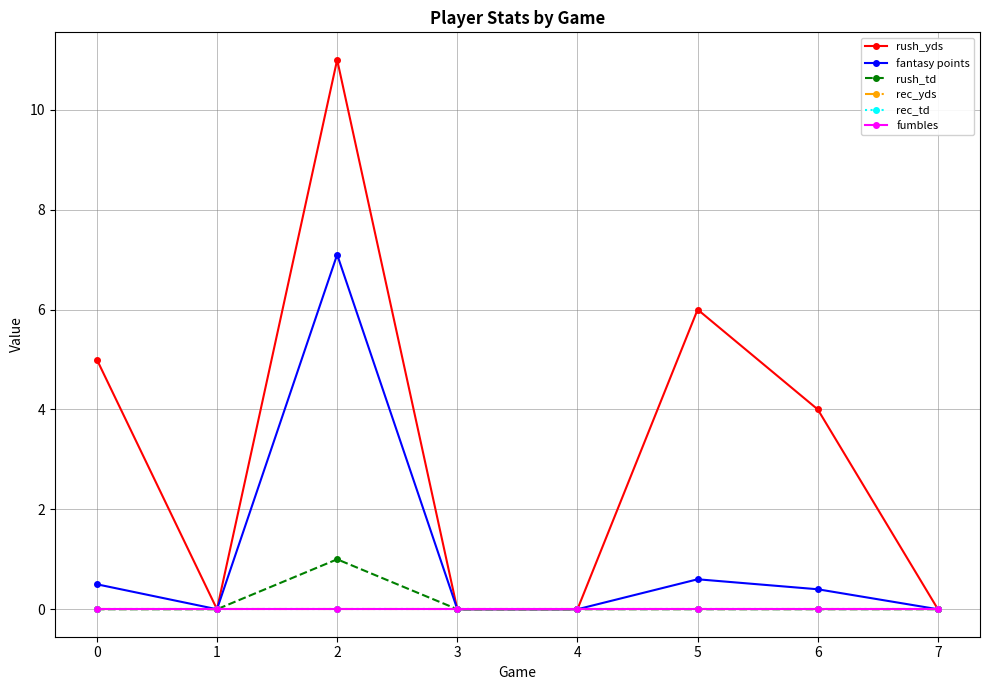

Is this an area chart (filled region under the line)?

No